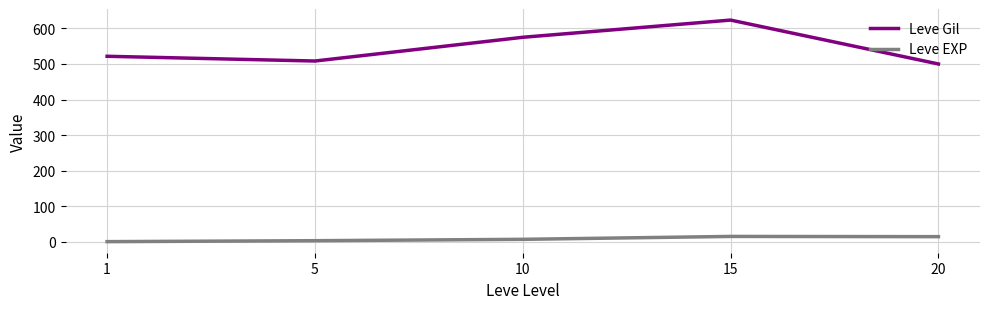

What is the difference between the maximum and second lowest values in the Leve EXP series?

12.0